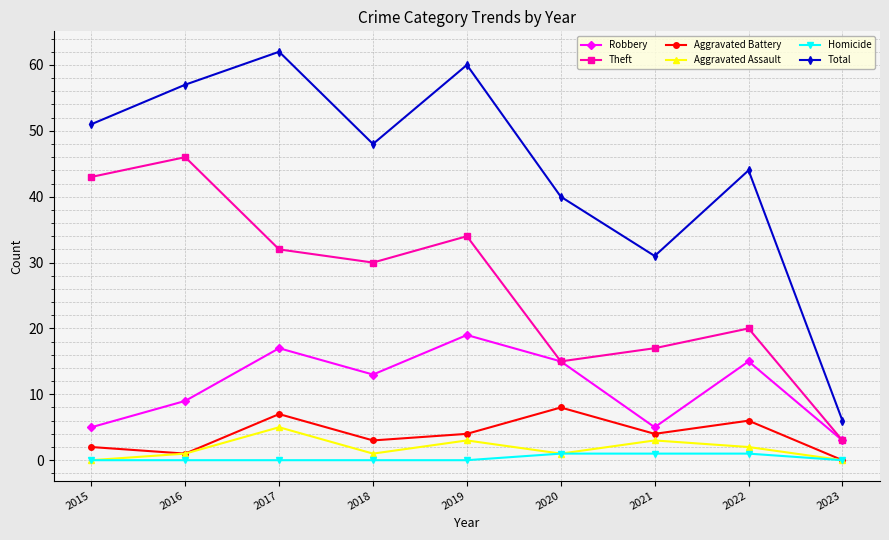

The Robbery series shows 5 at 2020. True or false?

False